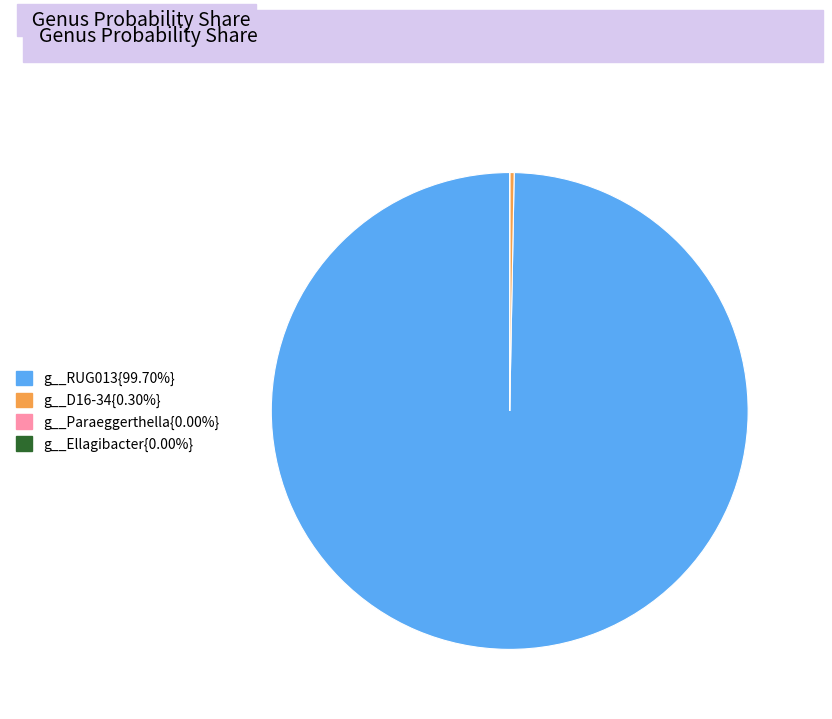

Does any single category account for the majority?

Yes